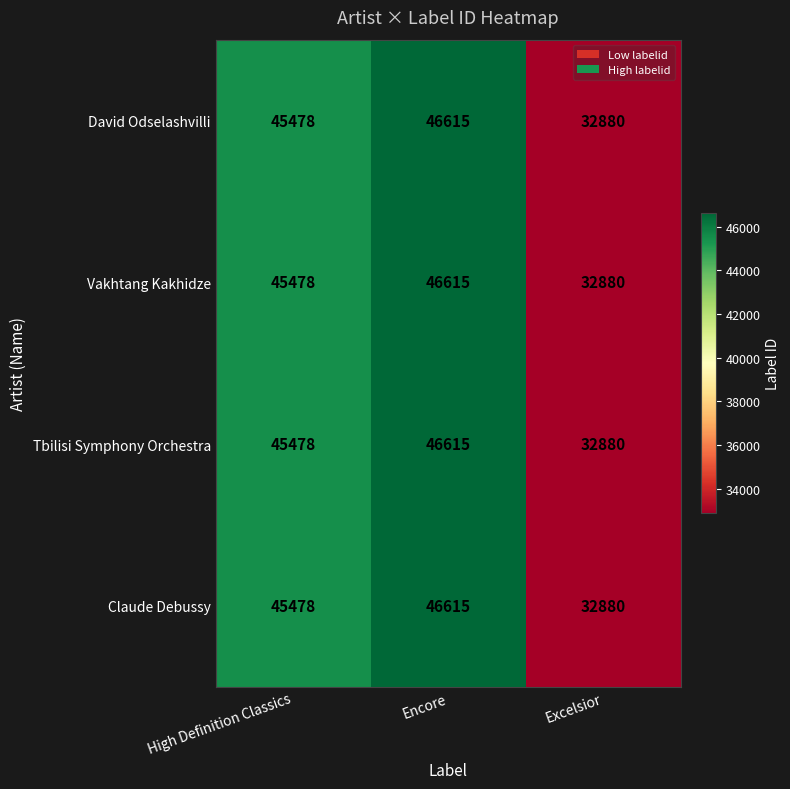

Count the number of data series in this chart.

4